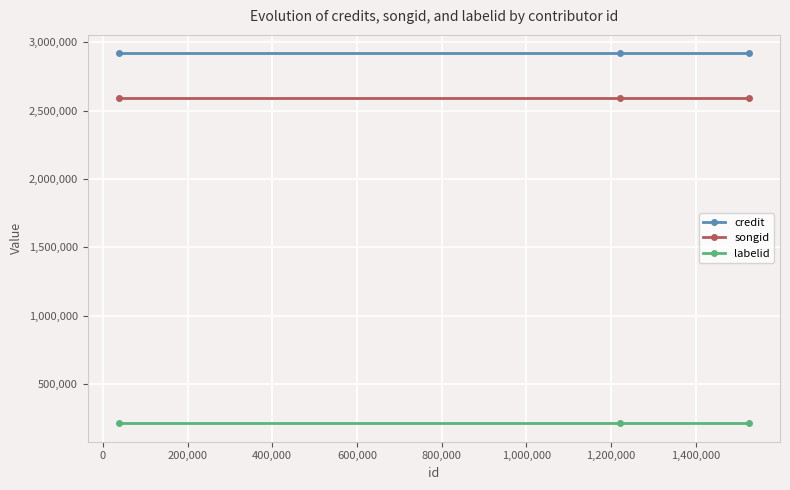

List the series in order of their peak value, lowest first.

labelid, songid, credit